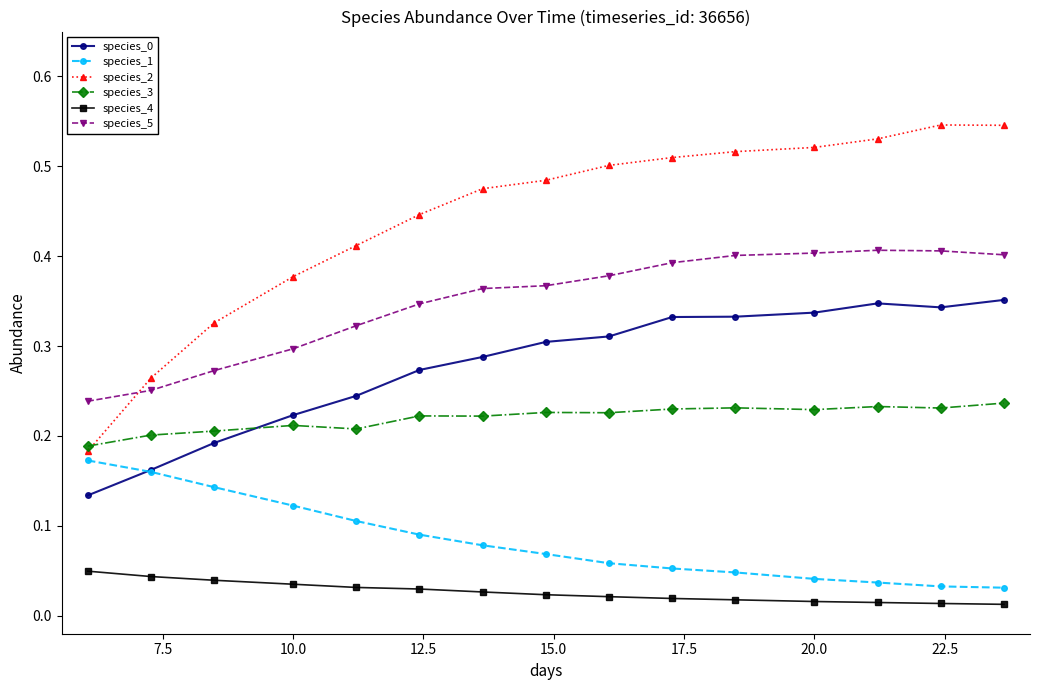

At how many categories does at least one series exceed 0?

15